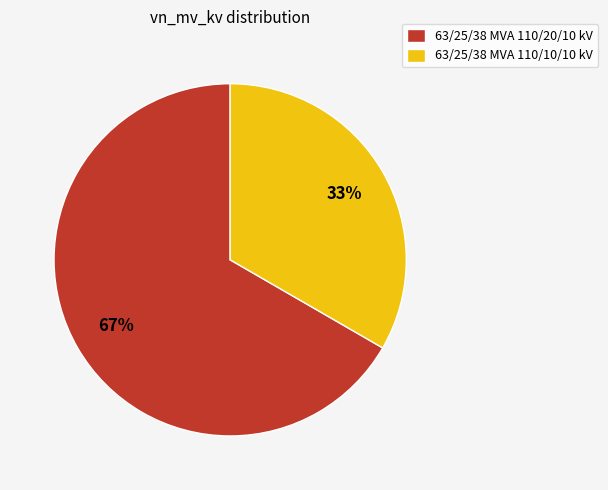

Which slice is the smallest?

63/25/38 MVA 110/10/10 kV